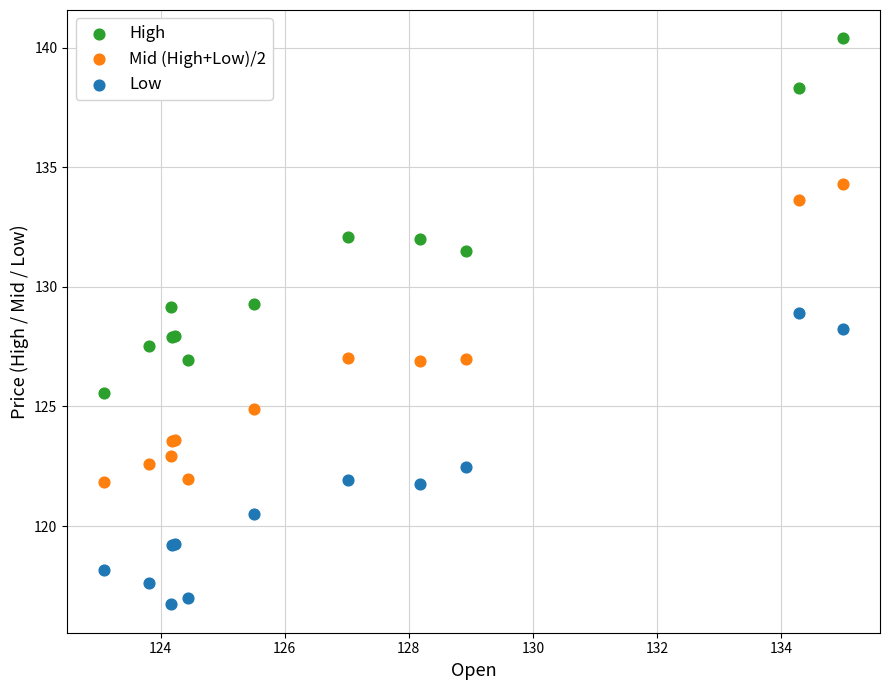

Which series contains the lowest Y value?

Low